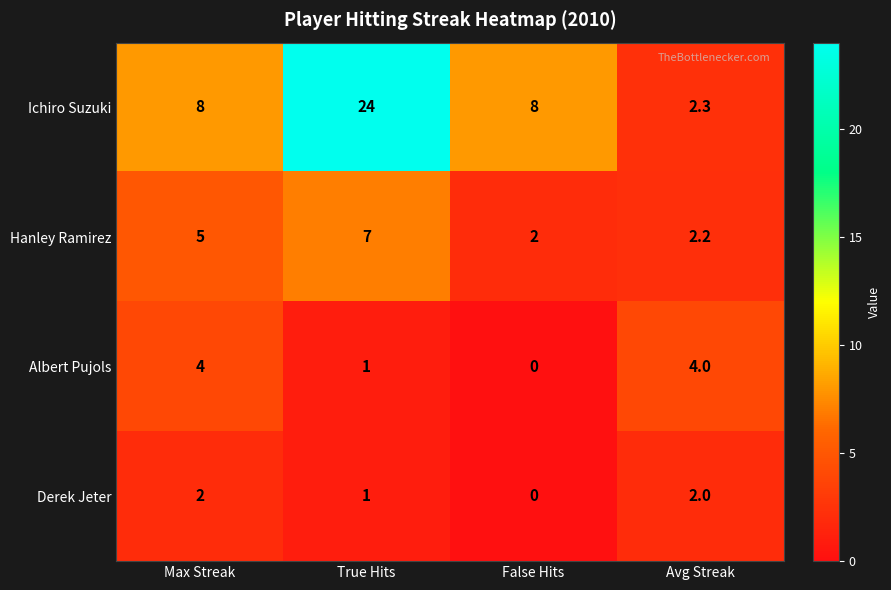

Count the number of data series in this chart.

4